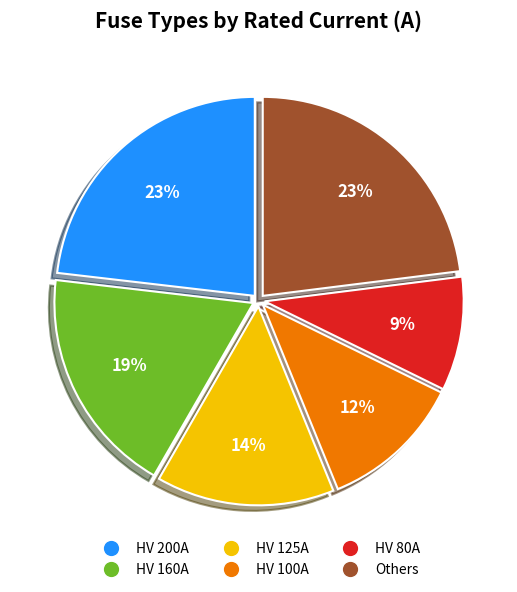

To the nearest percent, what is the difference between the largest and smallest slice percentages?

14%